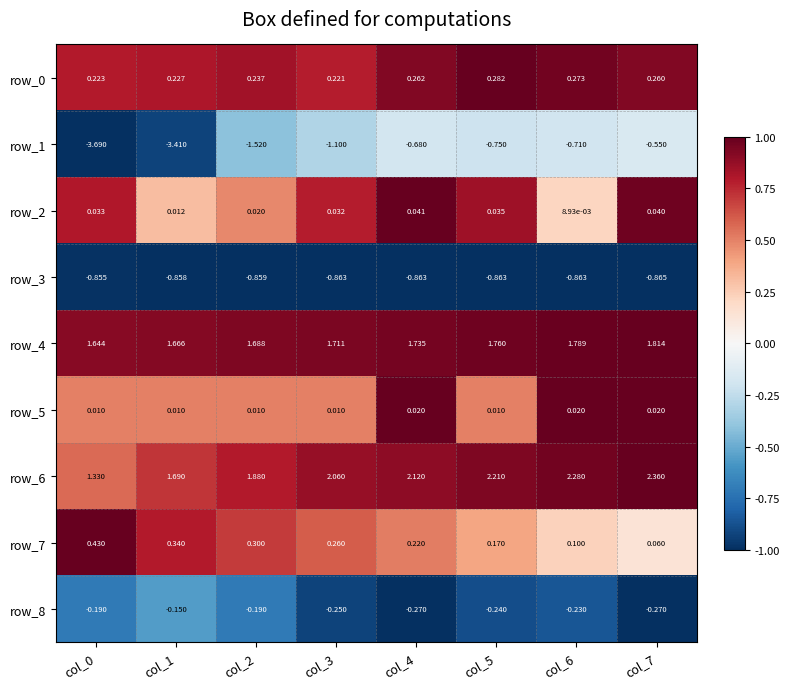

Which series has the largest total across all categories?

row_6